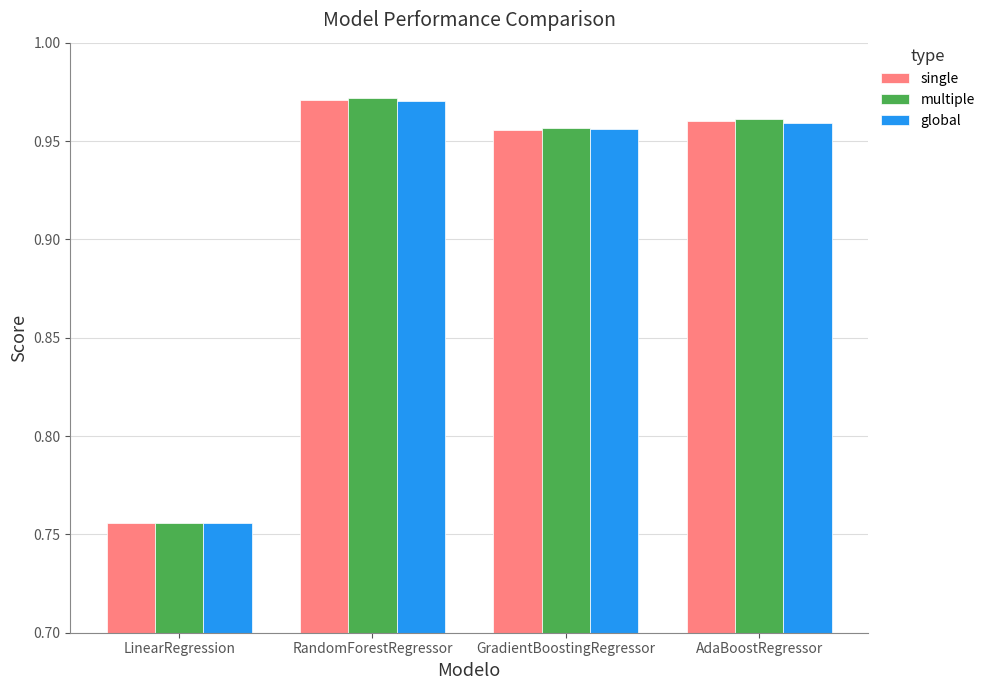

Count the single values in the range 0 to 1.

4